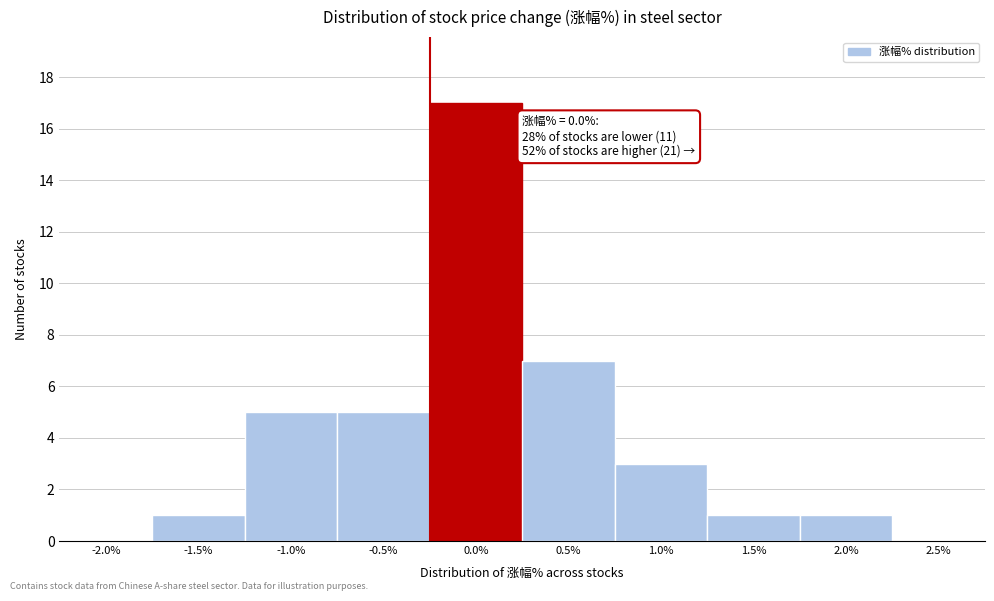

Reading left to right, transcribe all the data shown in this chart.

-2.0%=0	-1.5%=1	-1.0%=5	-0.5%=5	0.0%=17	0.5%=7	1.0%=3	1.5%=1	2.0%=1	2.5%=0